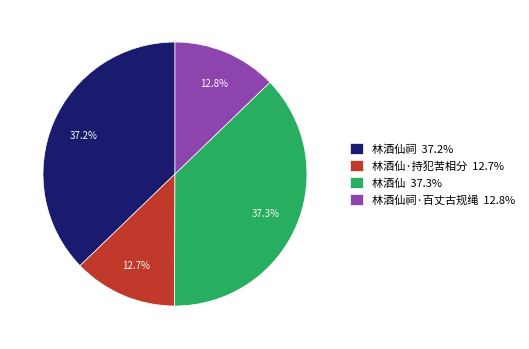

Which has a higher value, 林酒仙·持犯苦相分 12.7% or 林酒仙祠 37.2%?

林酒仙祠 37.2%